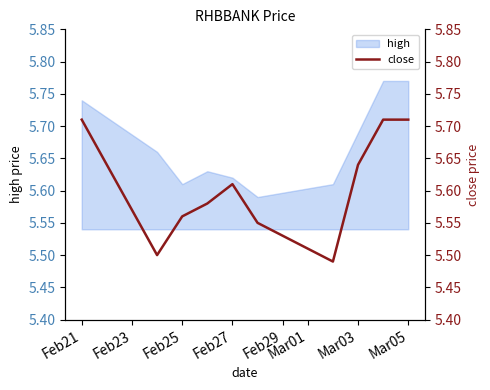

Count the values in the range 5 to 6.

10